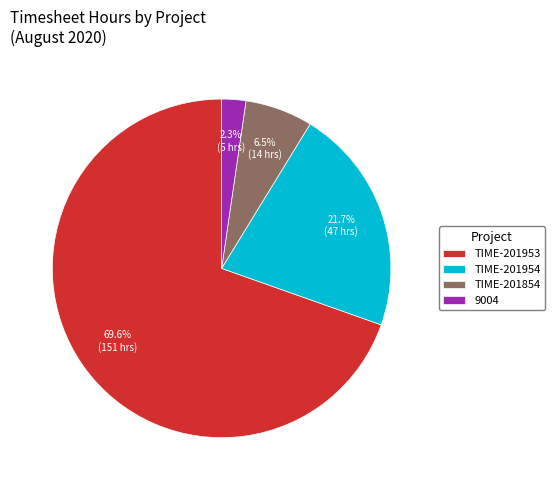

Count the number of slices in the pie.

4